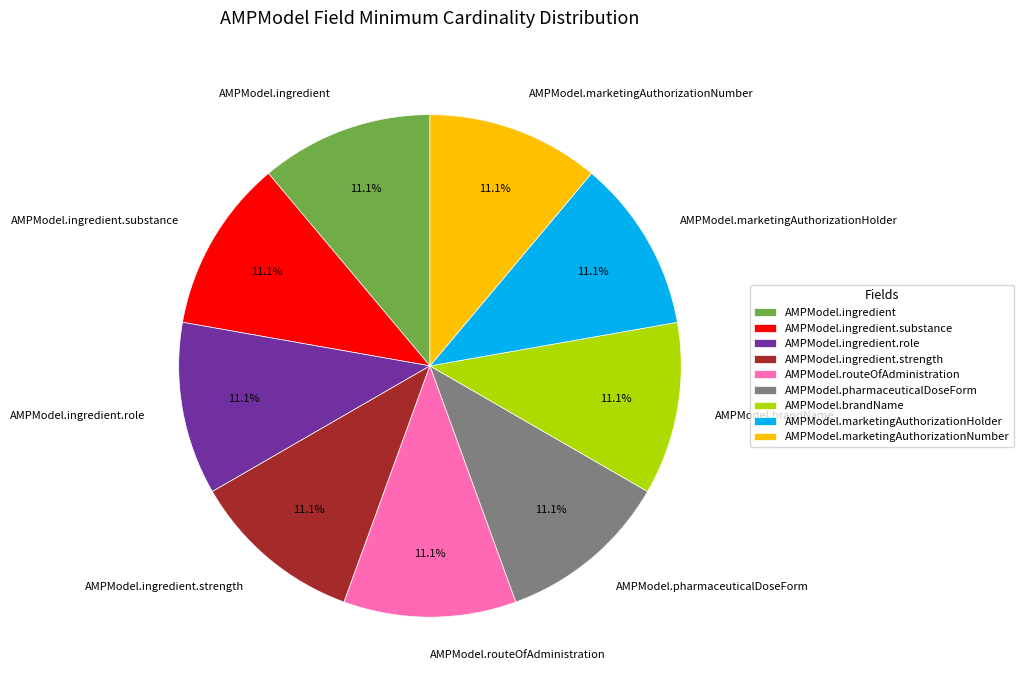

Is AMPModel.marketingAuthorizationHolder the majority of the pie?

No